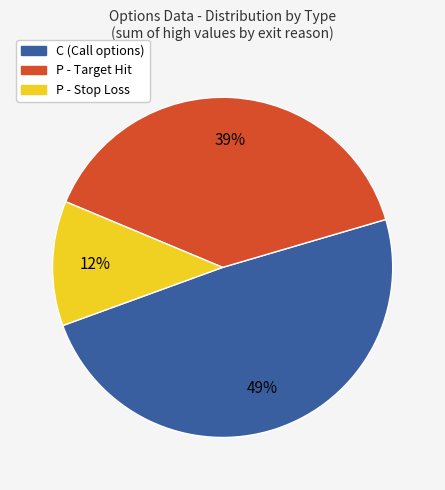

What is the ratio of the value at C (Call options) to the value at P - Stop Loss?

4.1